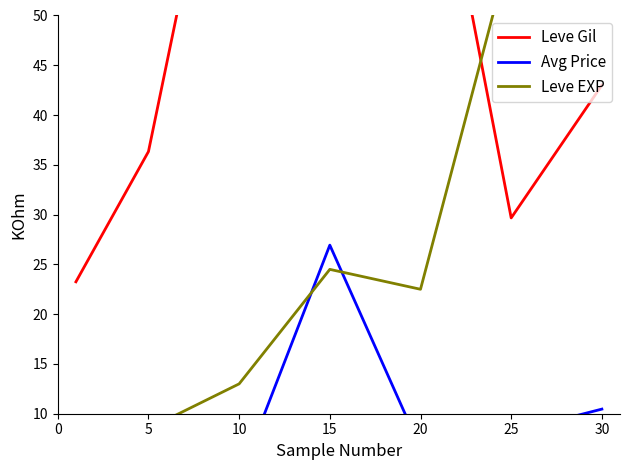

Which category has the highest value across all series?

10